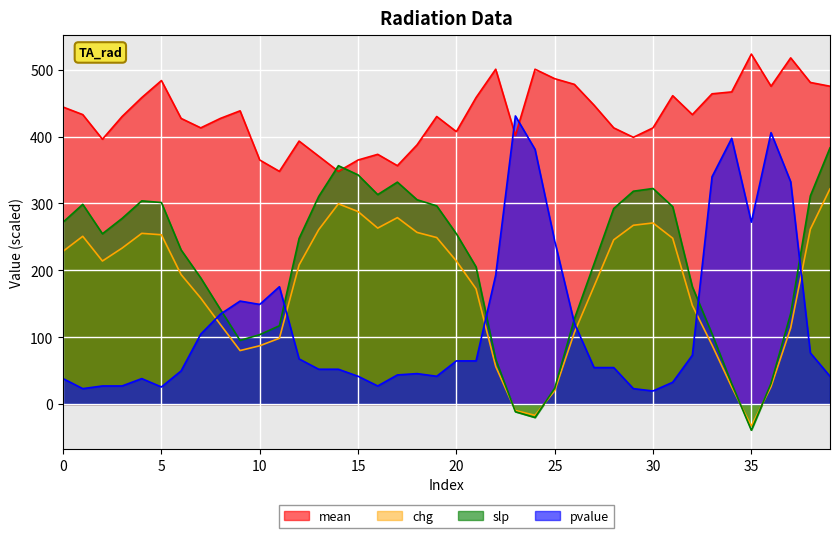

True or false: slp and chg intersect in this chart.

True